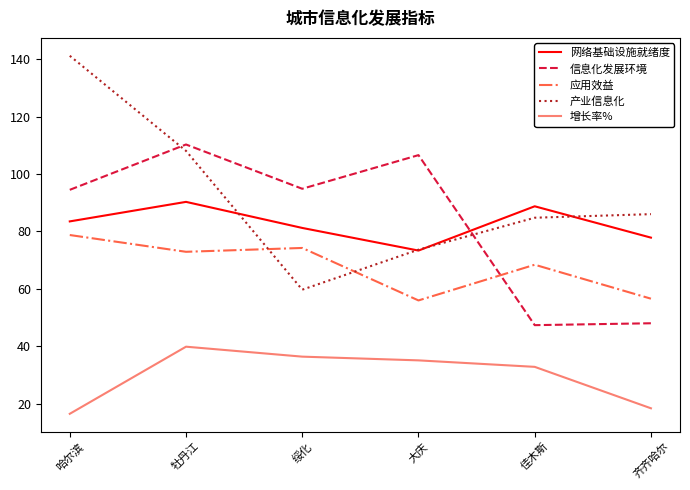

List the labels in order of 网络基础设施就绪度 value, largest first.

牡丹江, 佳木斯, 哈尔滨, 绥化, 齐齐哈尔, 大庆